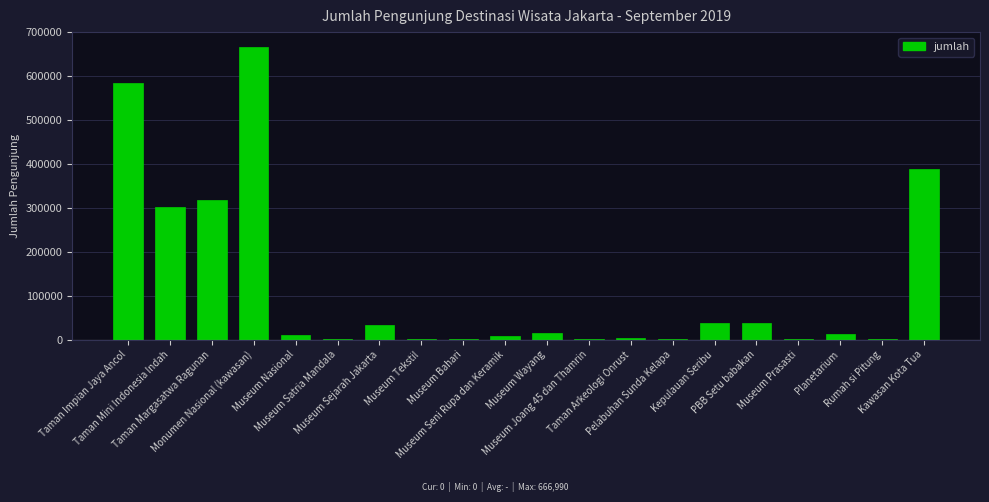

What is the sum of all values?

2430786